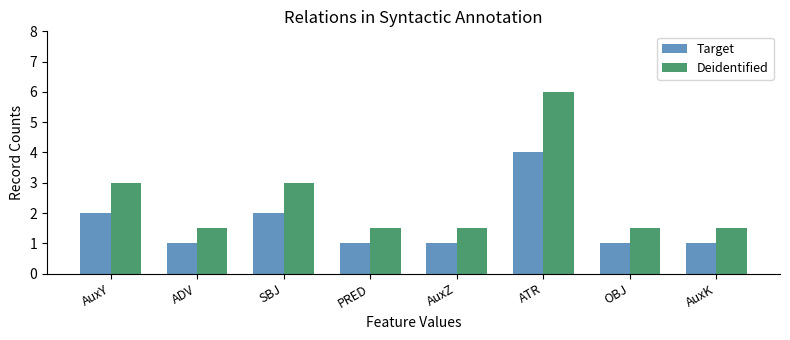

What position from the left is PRED?

4